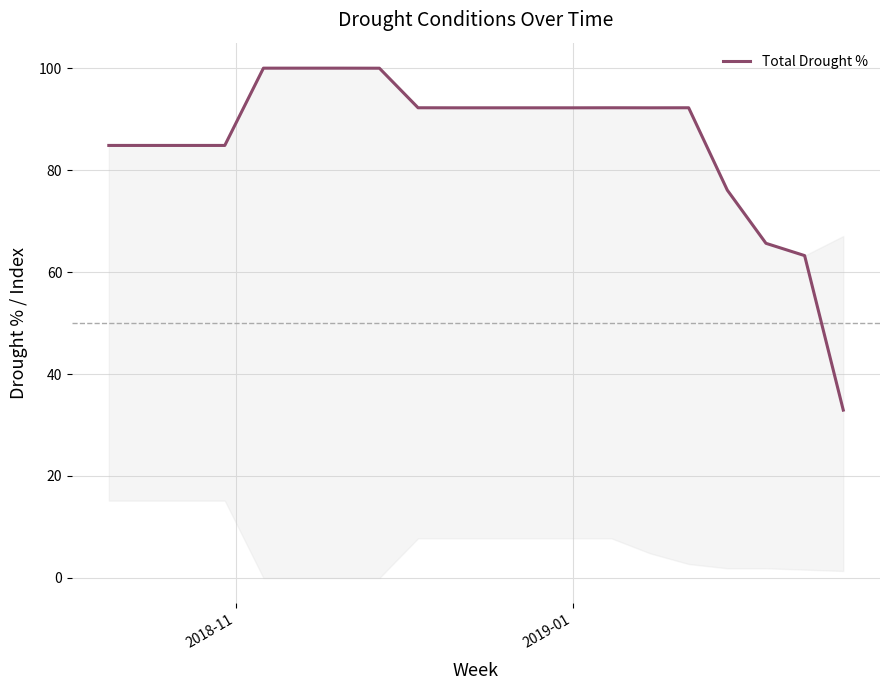

What is the greatest value displayed?

100.0